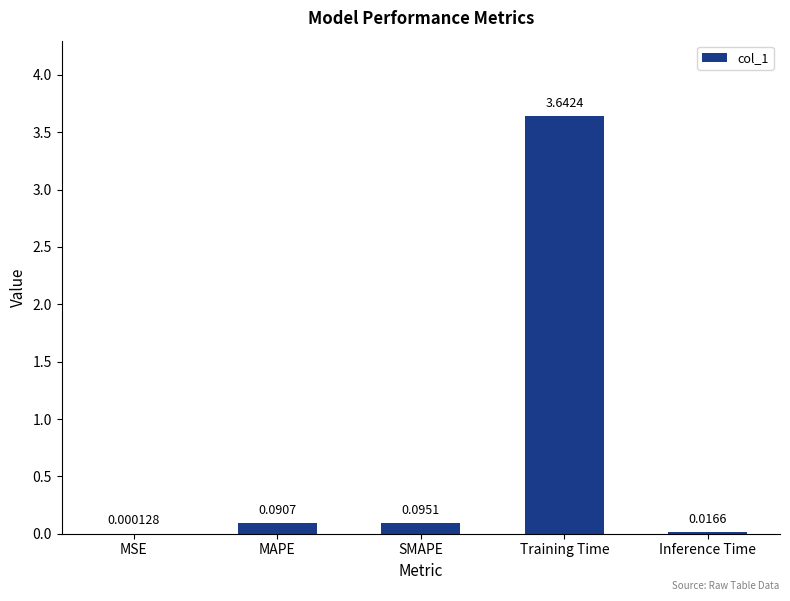

Where is the data nearest to the value 1?

SMAPE